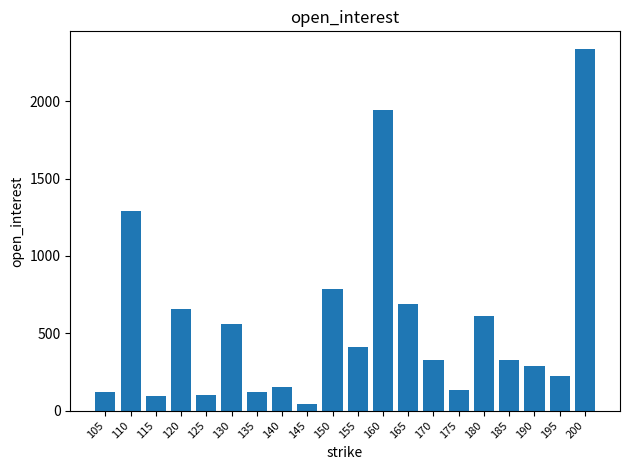

Which label corresponds to the smallest value in the chart?

145